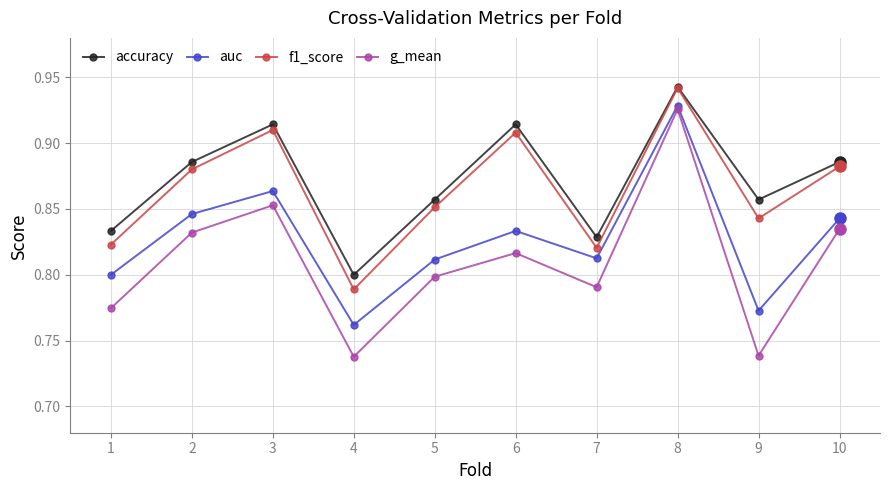

Which series changed the most between 1 and 9?

g_mean